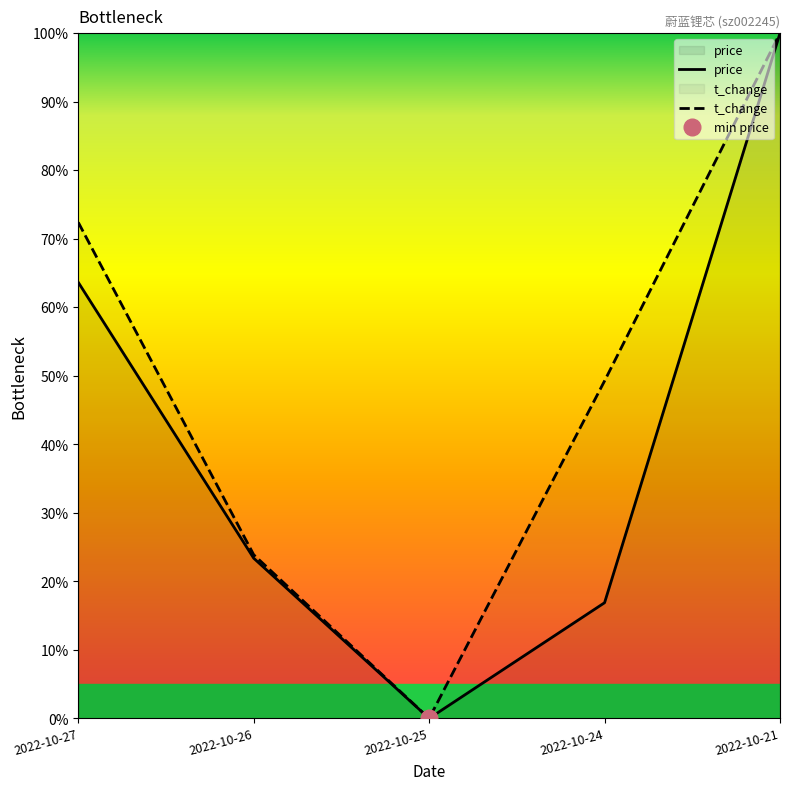

What is the difference between the price values at 2022-10-27 and 2022-10-26?

40.3